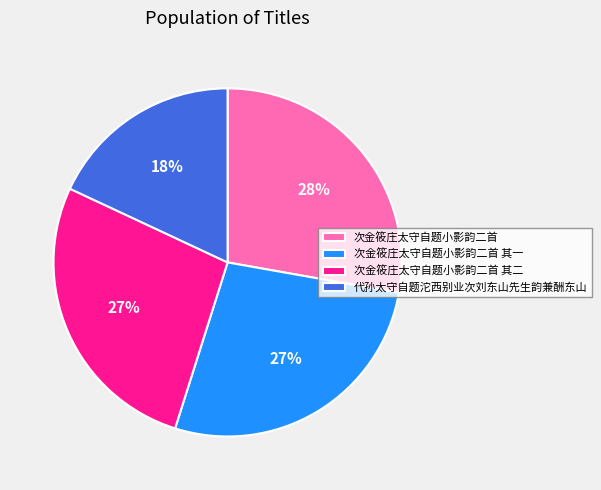

Combined, do 代孙太守自题沱西别业次刘东山先生韵兼酬东山 and 次金筱庄太守自题小影韵二首 account for over 50%?

No